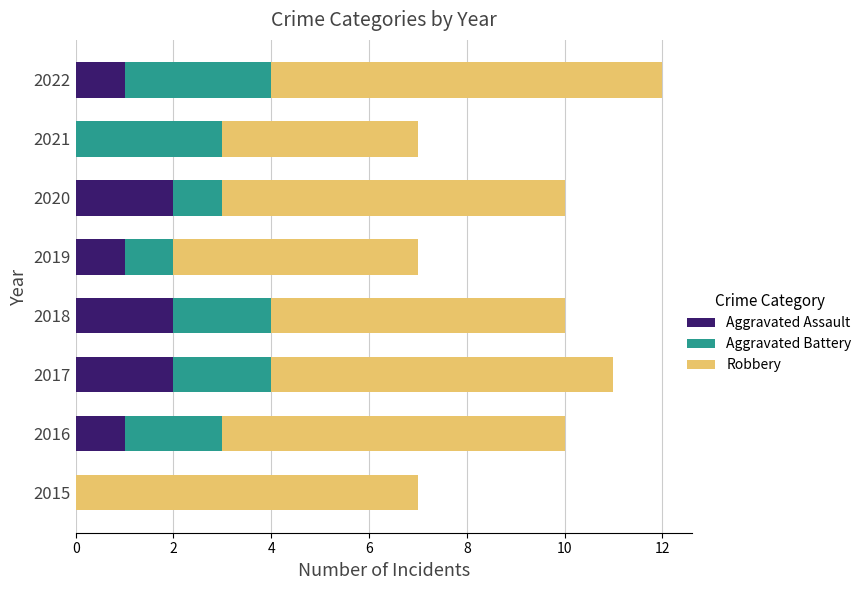

Is it true that Aggravated Assault equals 2 at 2020?

True